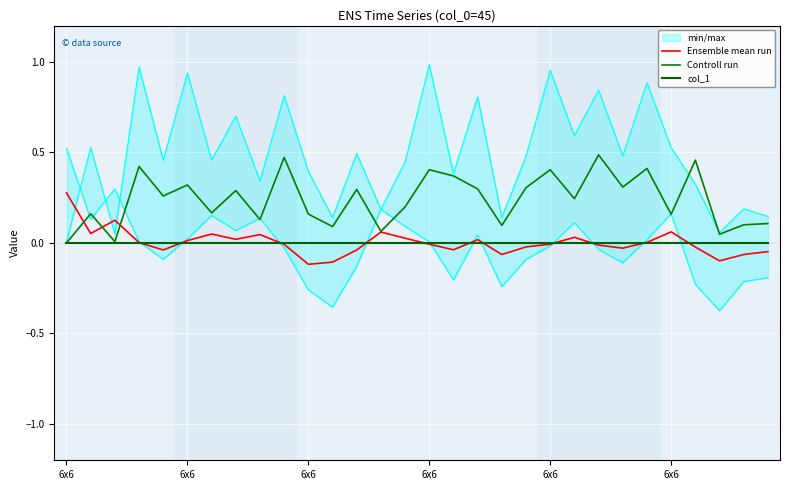

At 6x6, list the series in order from smallest to largest.

Controll run, col_1, Ensemble mean run